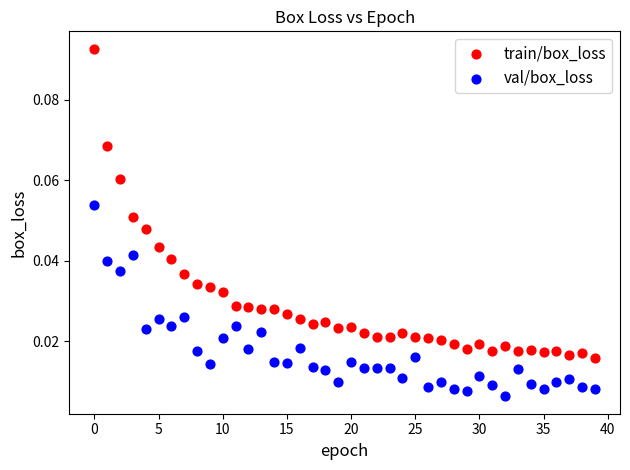

What are all the series names shown in the legend?

train/box_loss, val/box_loss